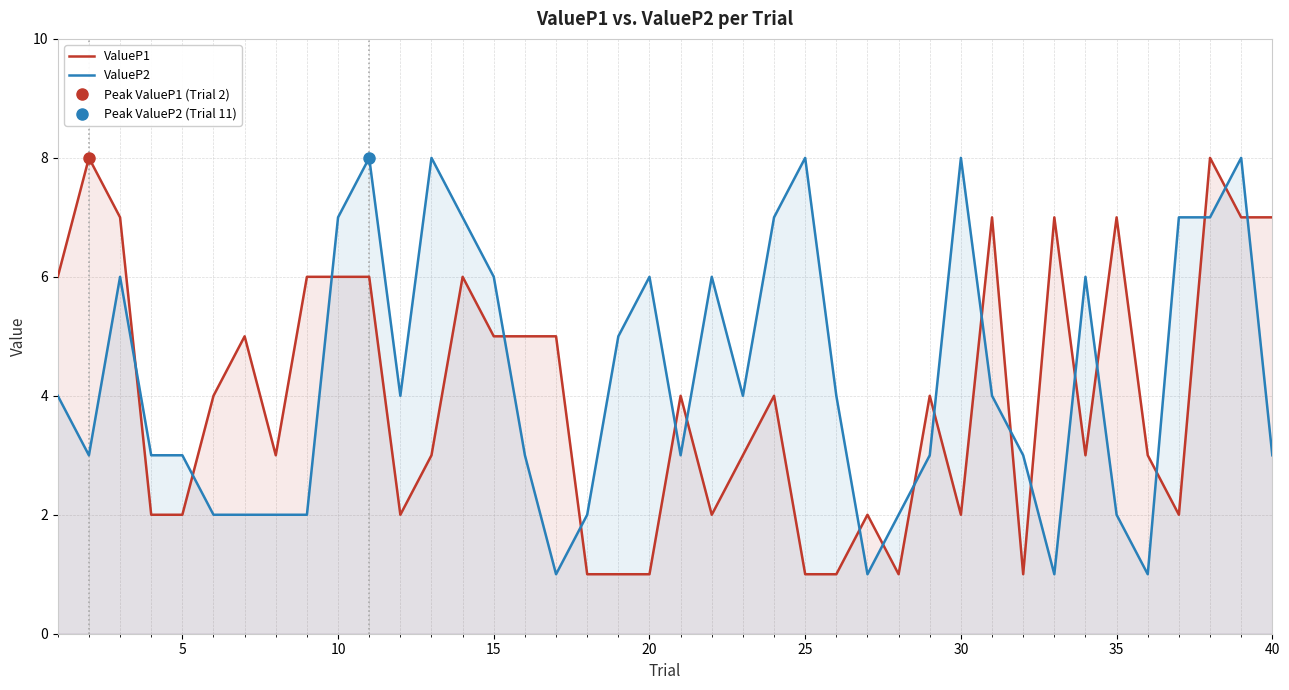

The ValueP2 series shows 8 at 30. True or false?

True